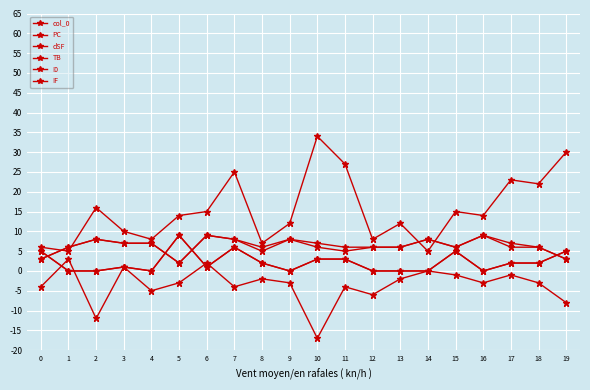

True or false: IF and I0 intersect in this chart.

False